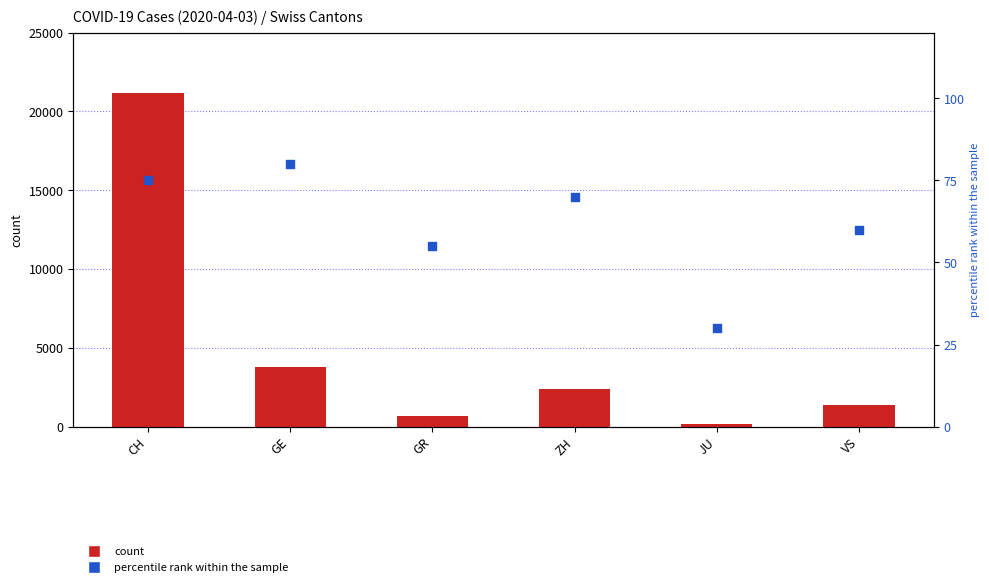

At how many categories does at least one series exceed 10869?

1